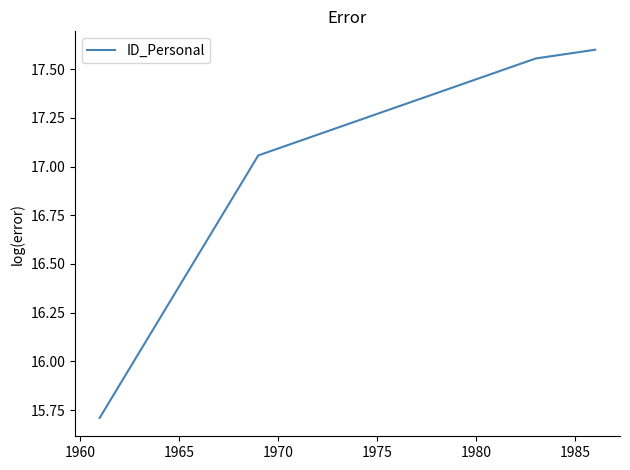

True or false: the data has more than 1 interior local peaks.

False